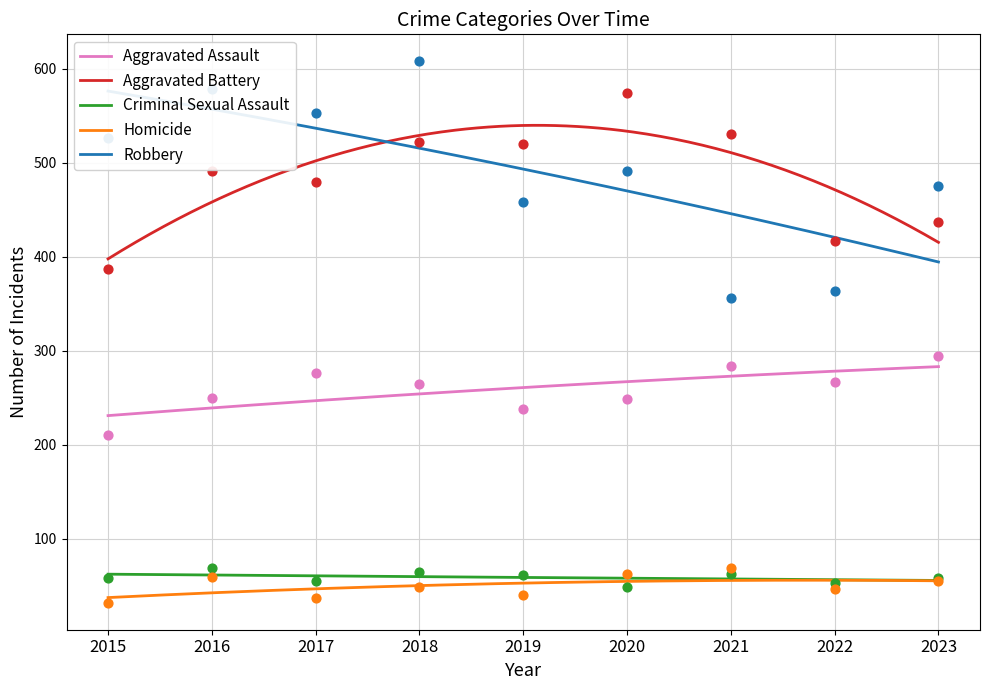

At how many categories does at least one series exceed 262?

9